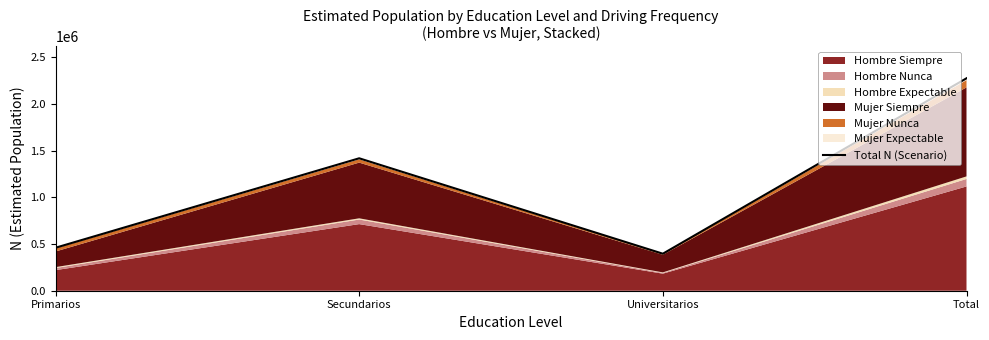

What is the value of the 3rd point from the left?

396689